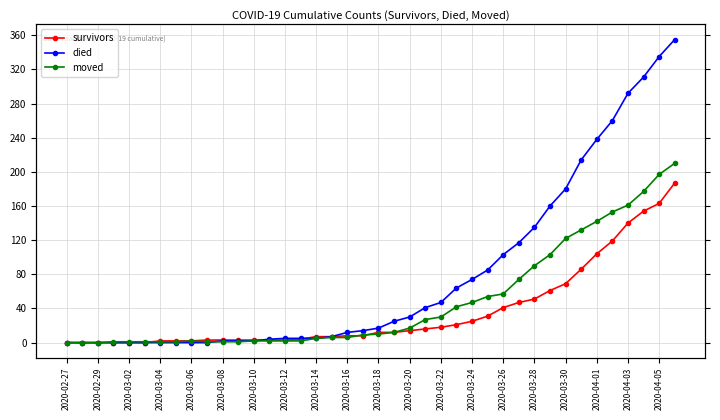

True or false: survivors has a value of 140 at 2020-04-03.

True